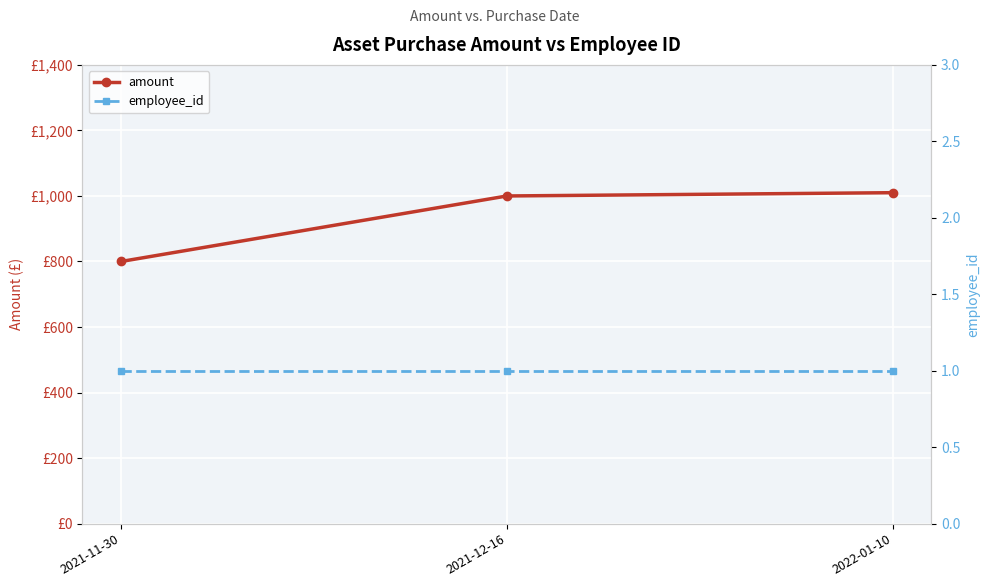

Rank the categories by employee_id value from highest to lowest.

2021-11-30, 2021-12-16, 2022-01-10